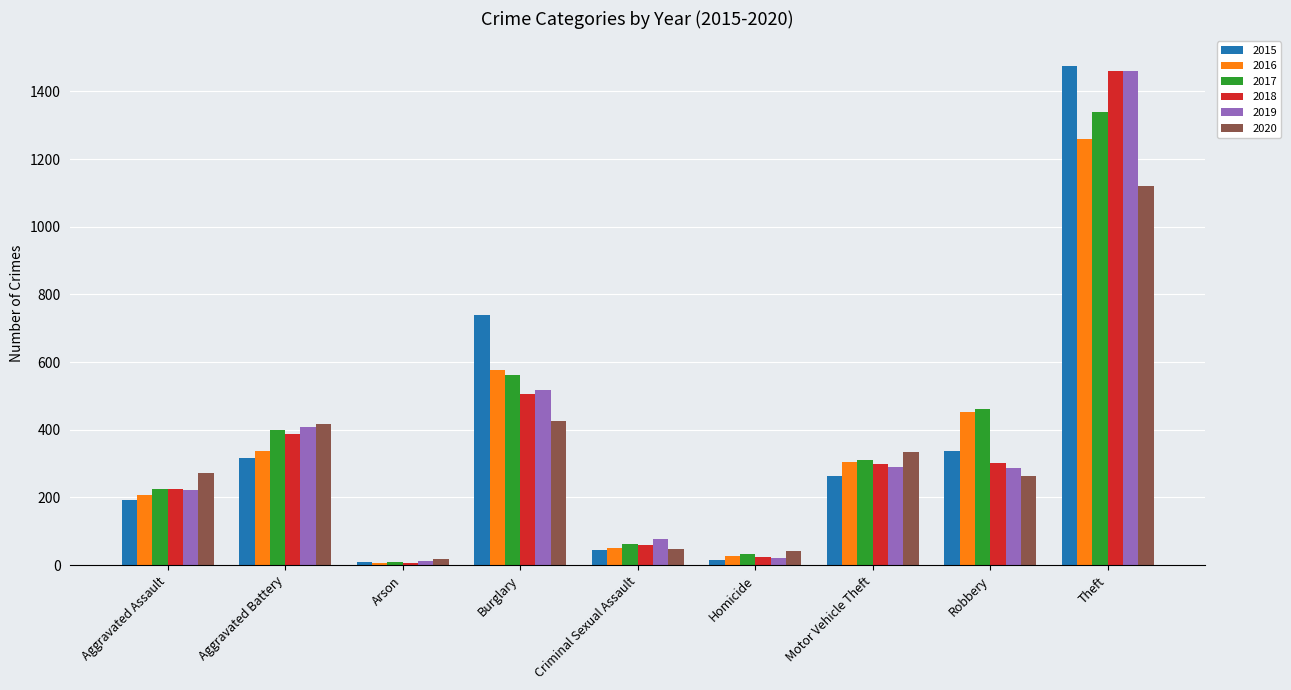

What is the greatest value displayed?

1474